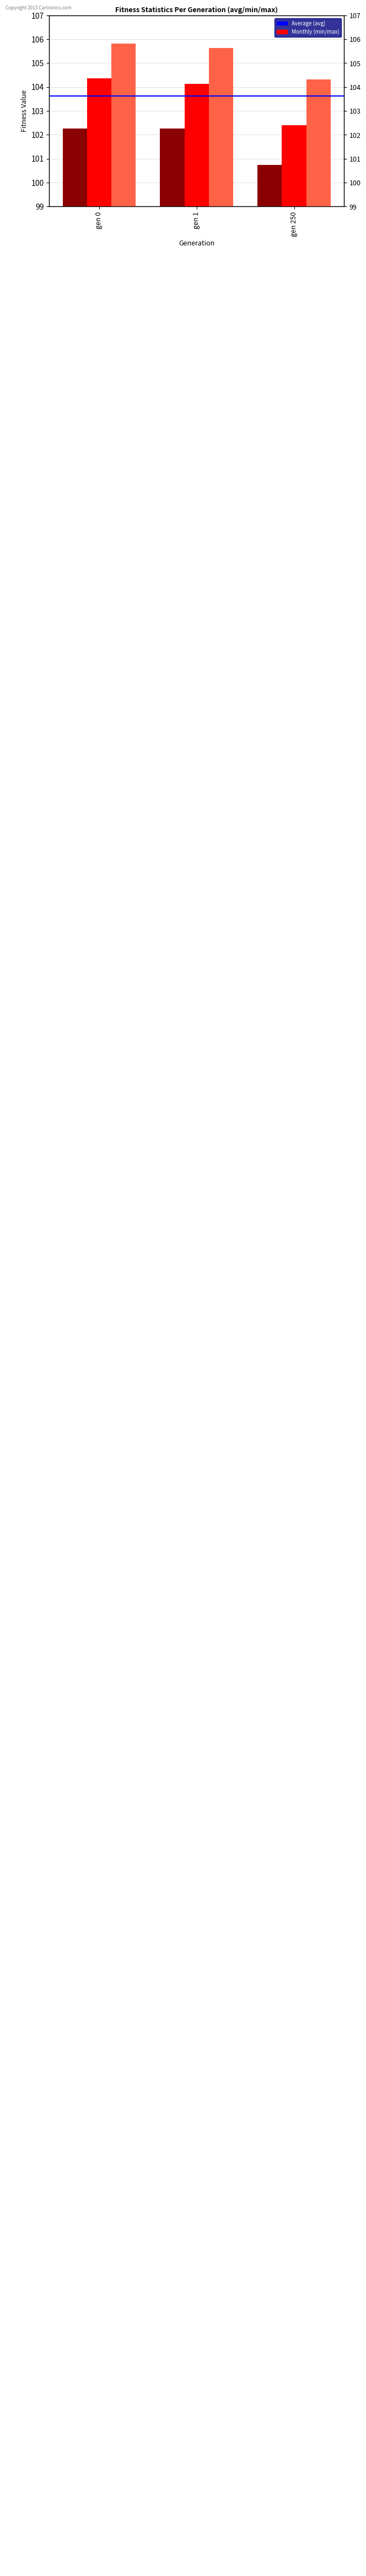

Which has a higher value, gen 1 or gen 250?

gen 1